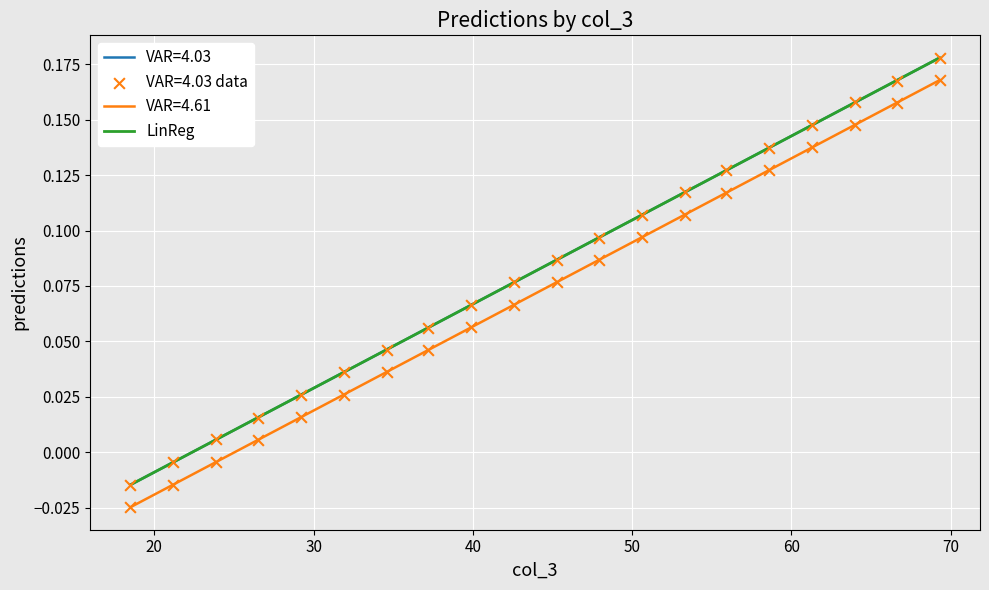

At how many categories does at least one series exceed 0?

18